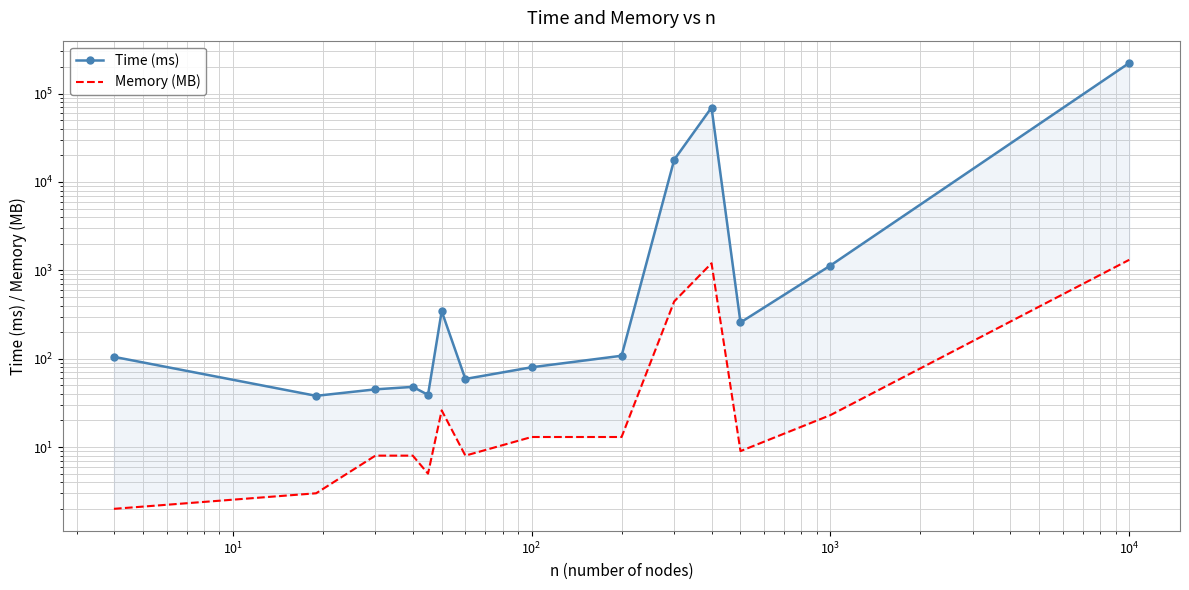

True or false: Memory (MB) and Time (ms) intersect in this chart.

False